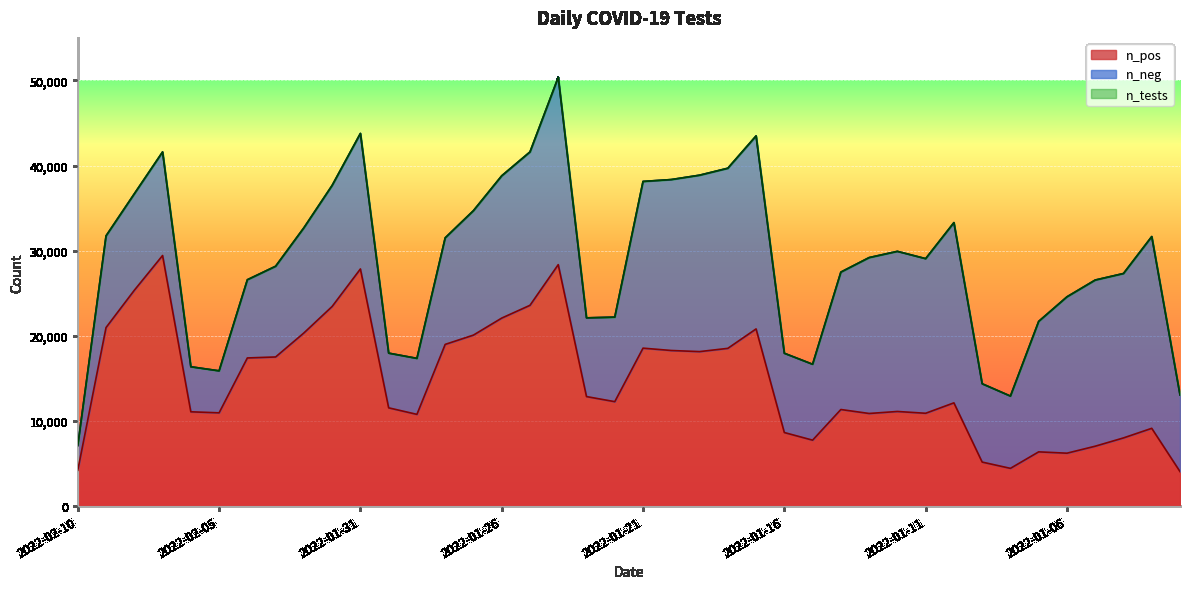

What is the difference between the maximum and minimum values in the n_pos series?

25381